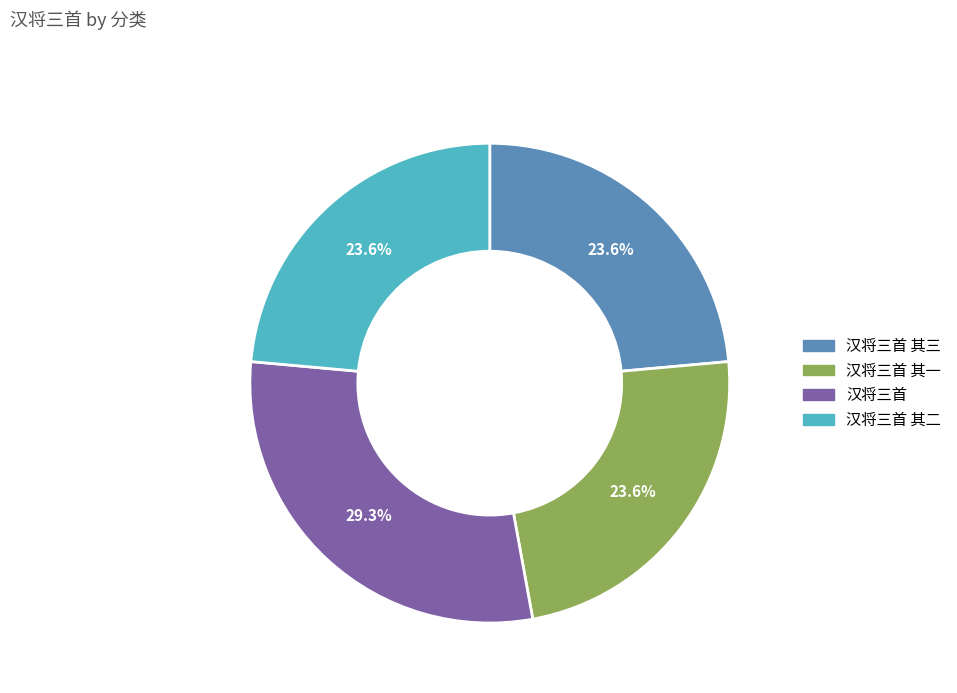

Is there a majority slice in this chart?

No